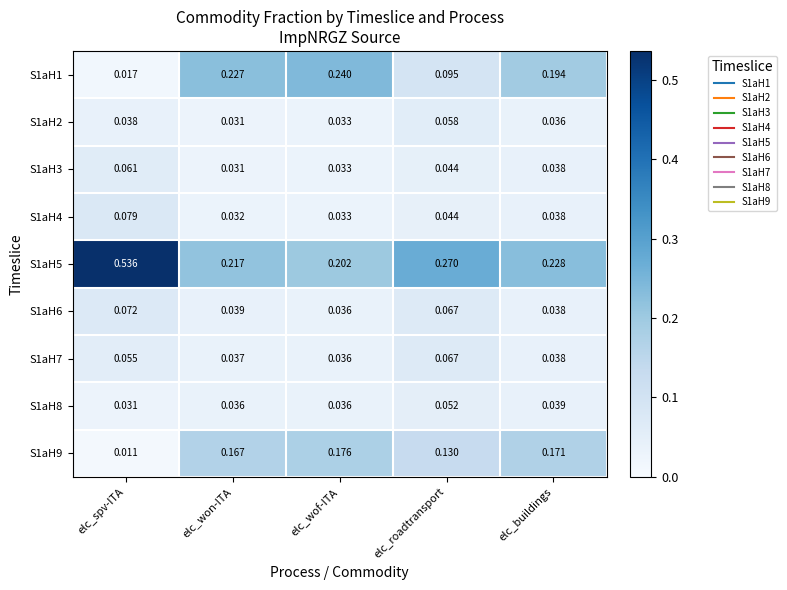

Rank the categories by S1aH3 value from lowest to highest.

elc_won-ITA, elc_wof-ITA, elc_buildings, elc_roadtransport, elc_spv-ITA